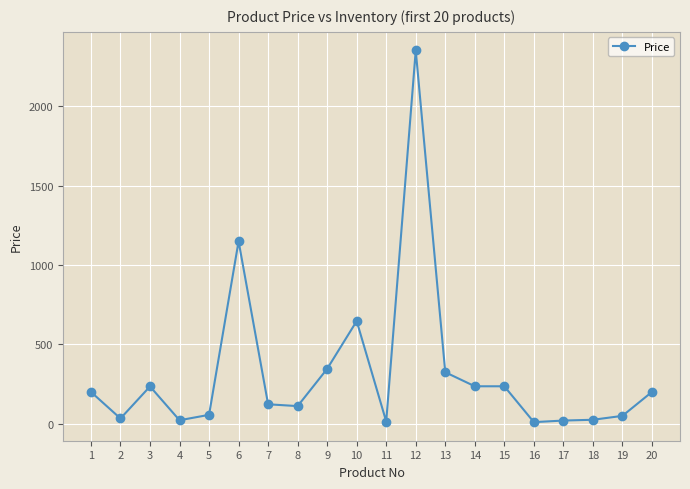

What is the difference between the second highest and second lowest values?

1136.0